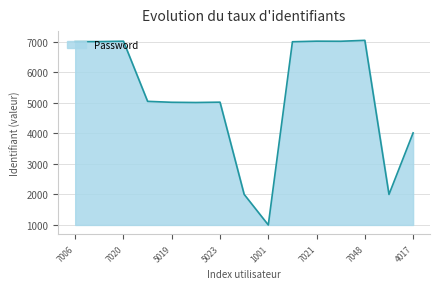

What is the difference between the maximum and minimum values?

6047